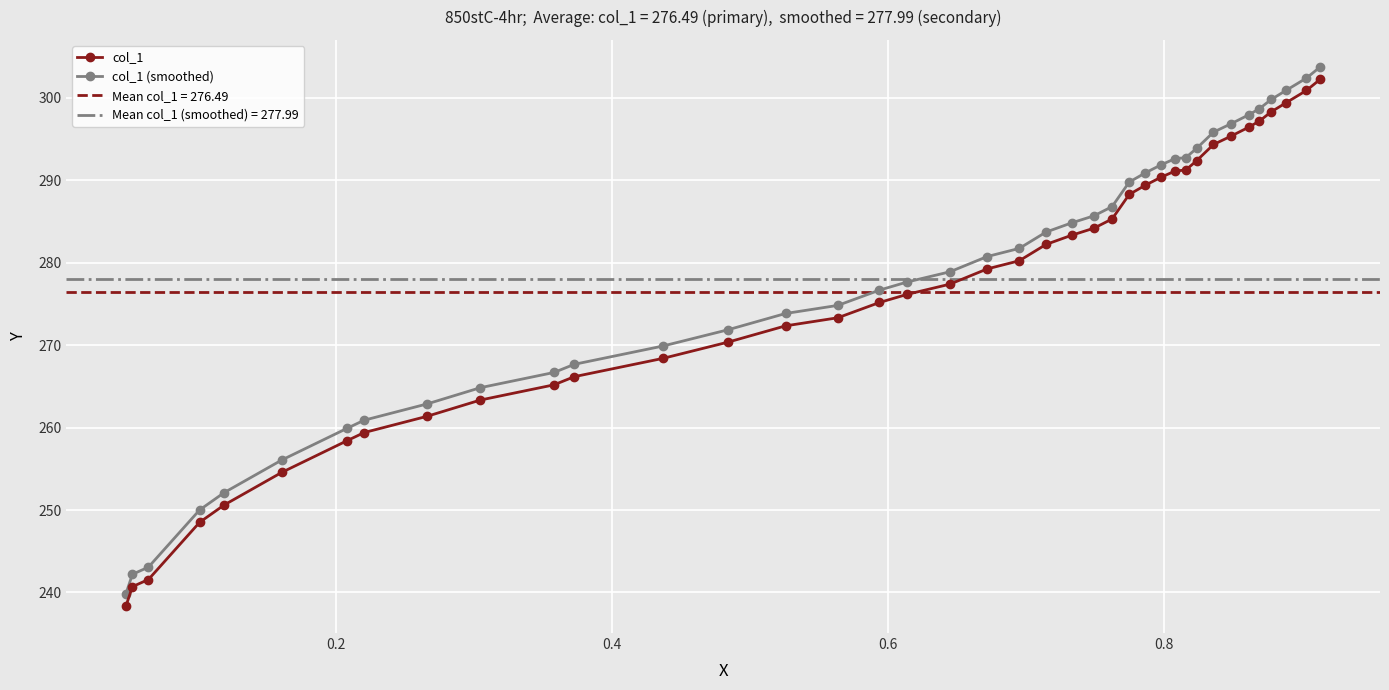

What is the value of the col_1 (smoothed) point at the 22nd from the left?

283.7